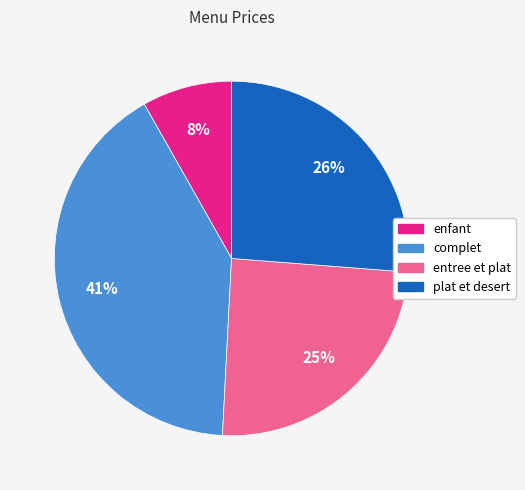

Which slice is the largest?

complet